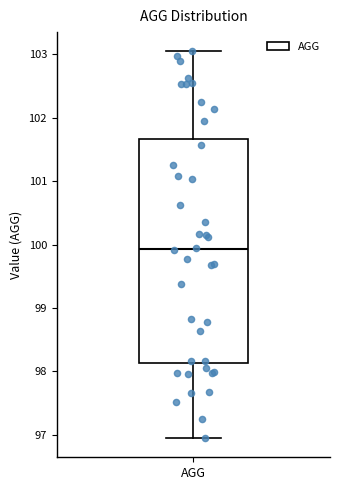

Transcribe this box plot: give where the median line is, the range the box spans, and where the two whiskers end, as read against the y-axis. The values are not printed on the chart, so give them approximately, as read against the axis.

median 99.9, box 98.1 to 101.7, whiskers 97.0 to 103.0